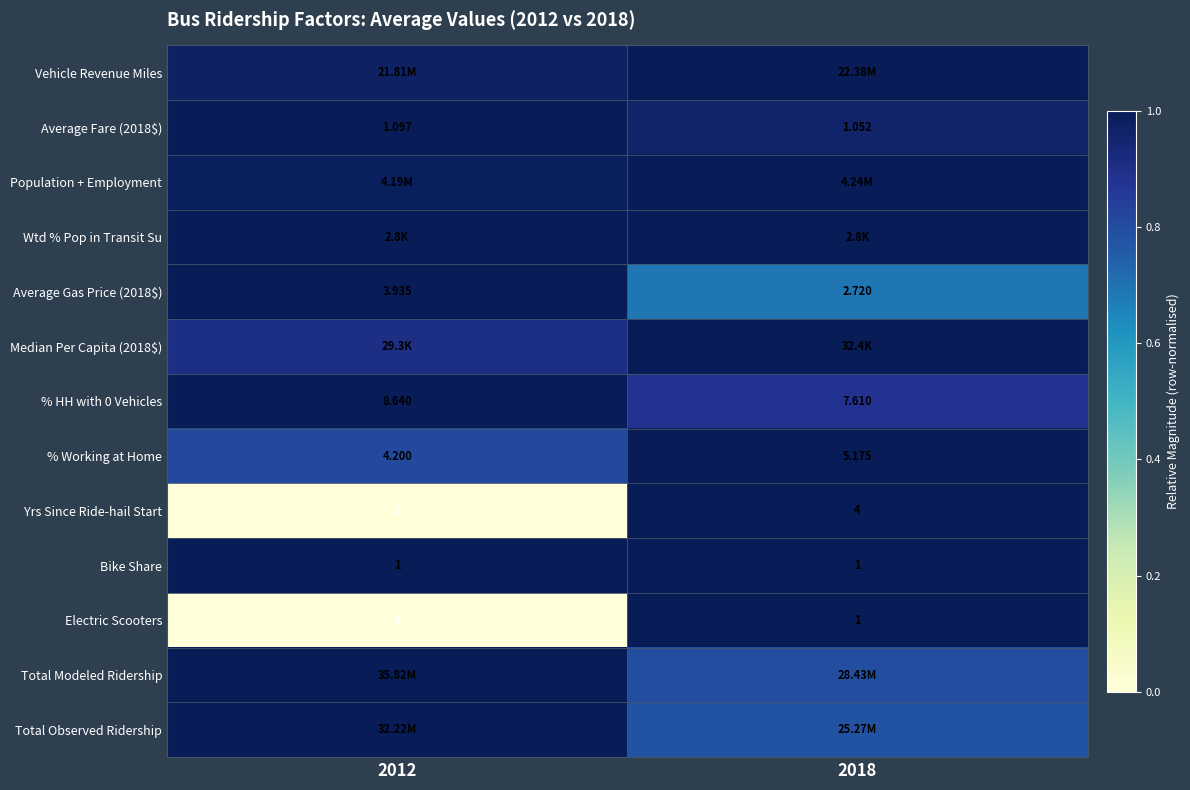

Is the value of % HH with 0 Vehicles at 2012 greater than the value of Electric Scooters at 2018?

Yes